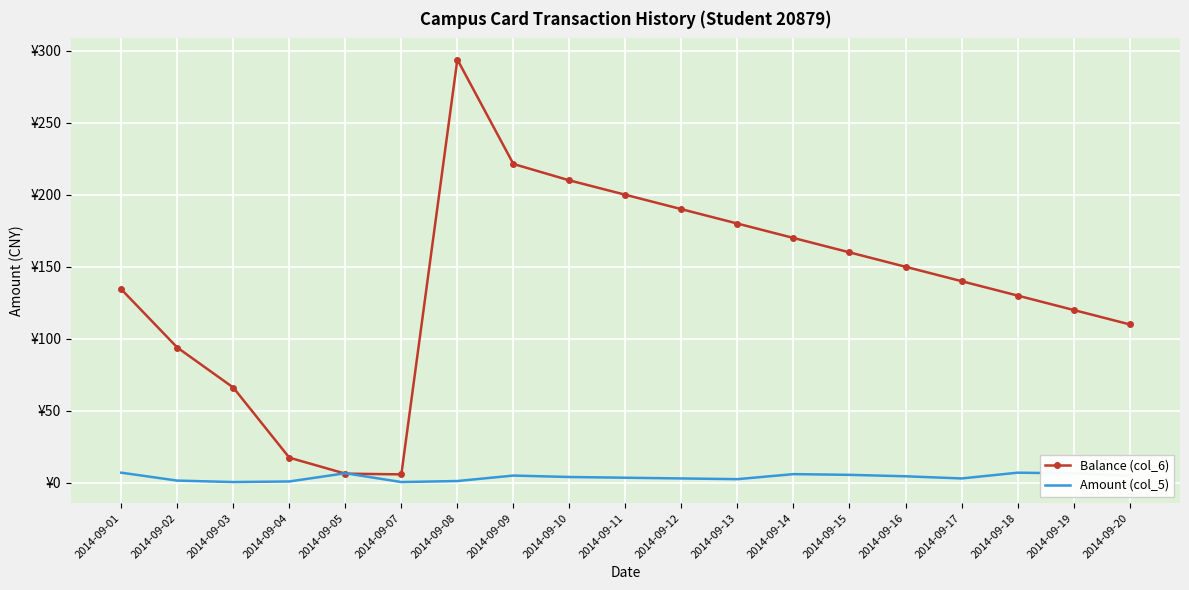

What value does the Amount (col_5) series have at 2014-09-13?

2.5